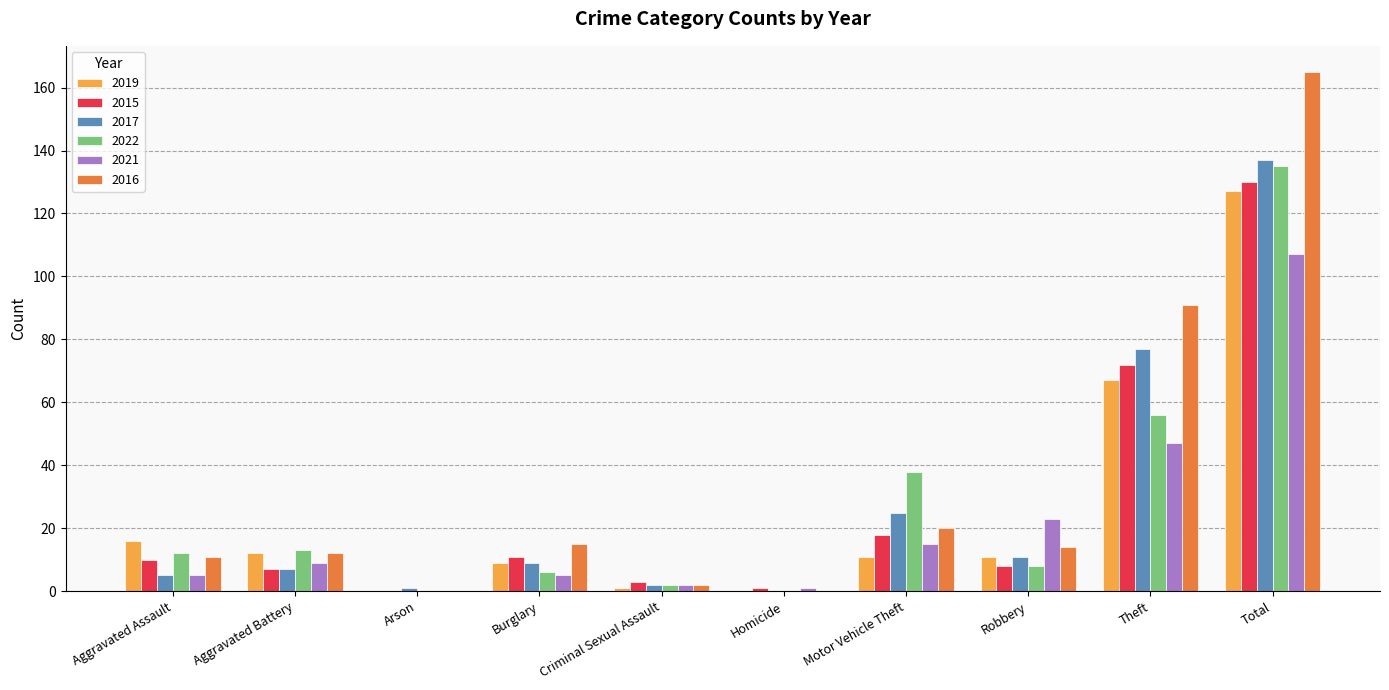

The value of 2022 at Theft is 56. True or false?

True